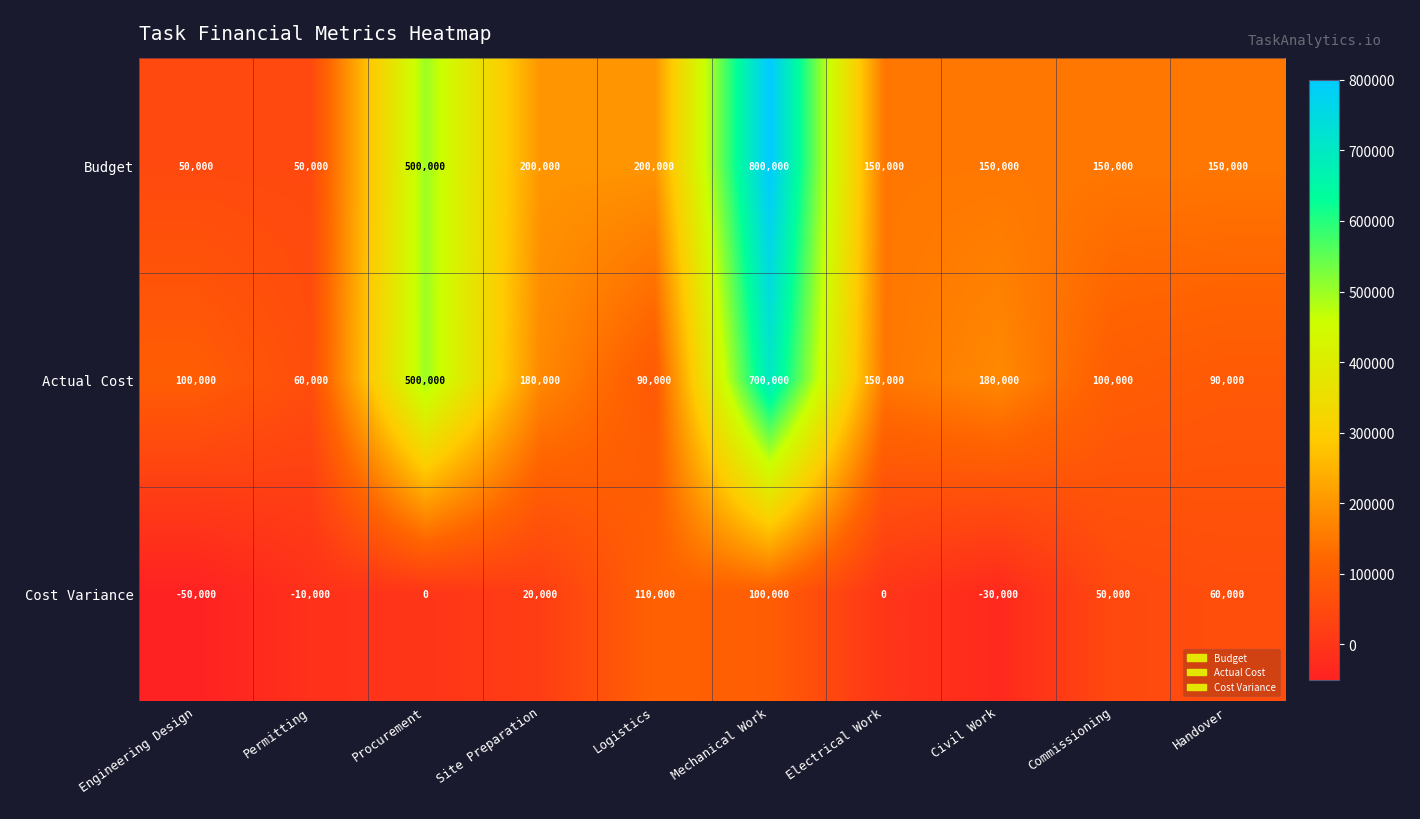

Reading left to right, transcribe all the data shown in this chart.

Budget: 50000	50000	500000	200000	200000	800000	150000	150000	150000	150000
Actual Cost: 100000	60000	500000	180000	90000	700000	150000	180000	100000	90000
Cost Variance: -50000	-10000	0	20000	110000	100000	0	-30000	50000	60000